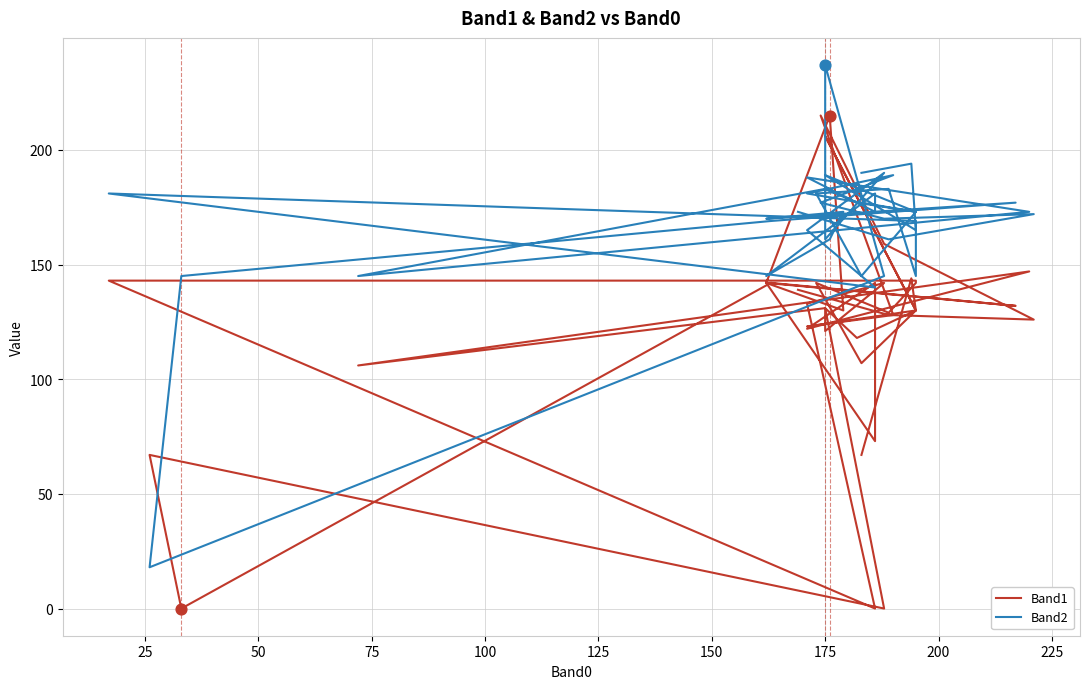

Is the value of Band1 at 125 greater than the value of Band2 at 100?

No